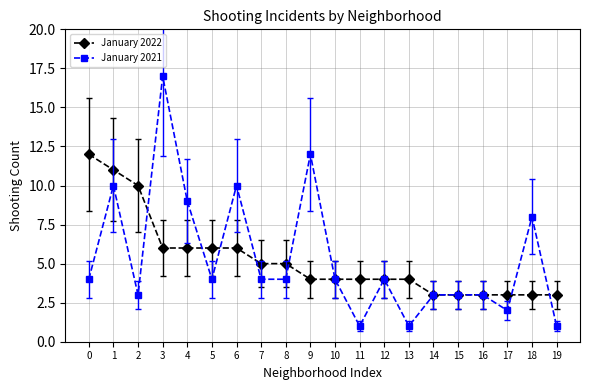

What are all the series names shown in the legend?

January 2022, January 2021